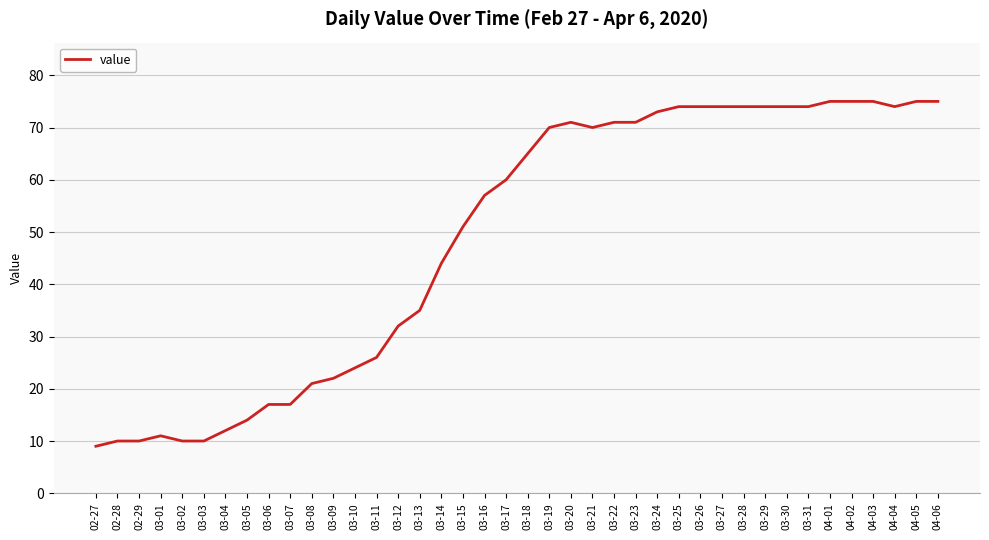

What is the smallest value displayed?

9